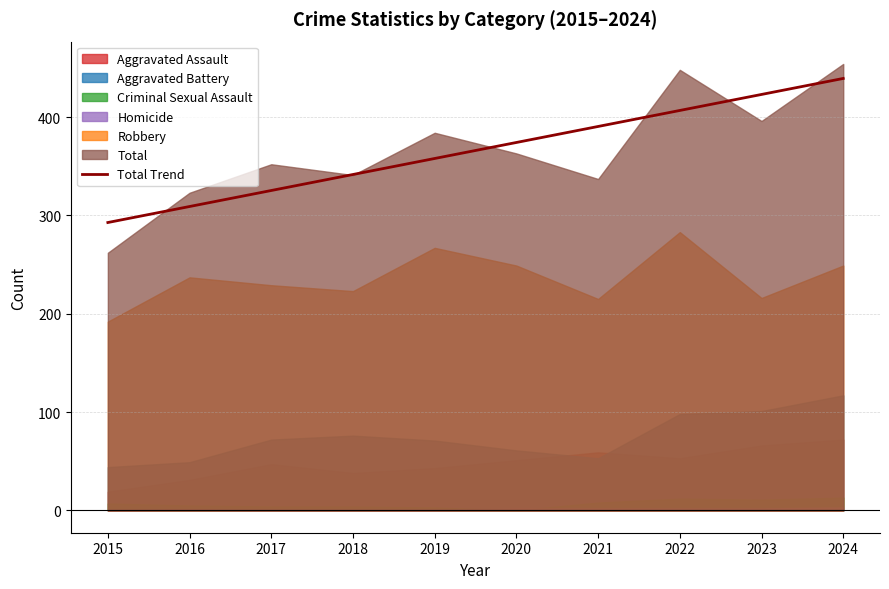

What is the difference between the maximum and minimum values?

146.5